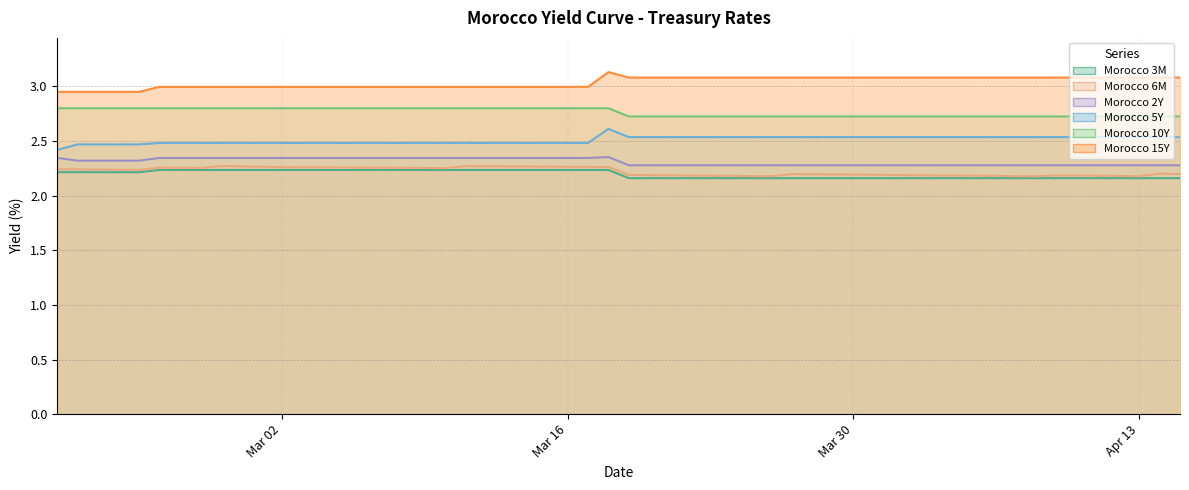

What is the total value across all series at 2020-04-15?

15.0